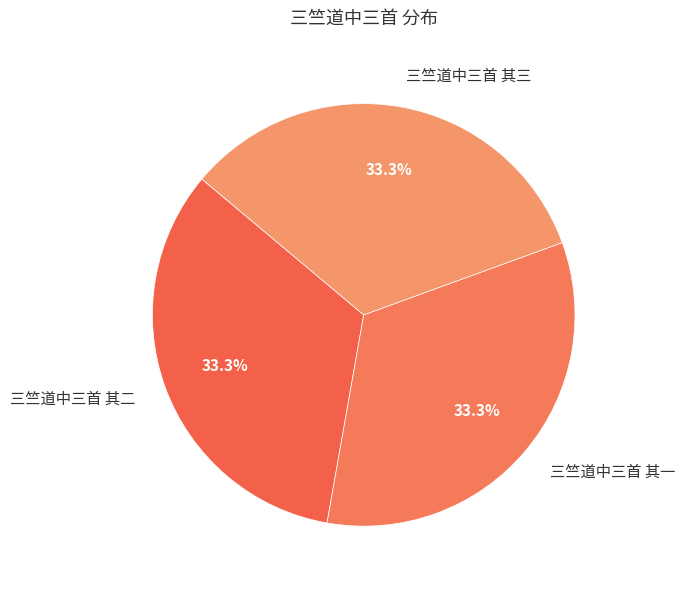

Approximately how many times larger is the value at 三竺道中三首 其二 compared to 三竺道中三首 其一?

1.0